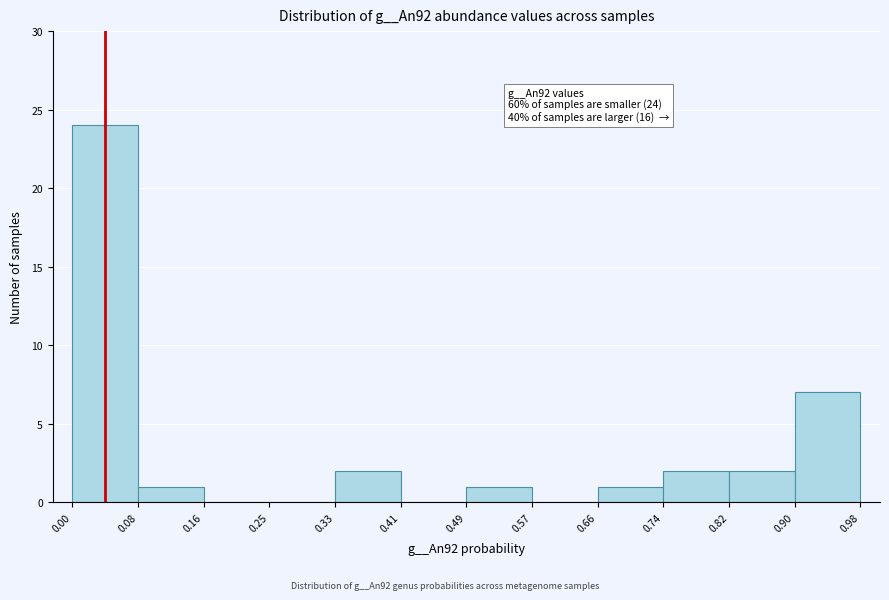

Which range on the x-axis has the tallest bar?

0.00 to 0.08